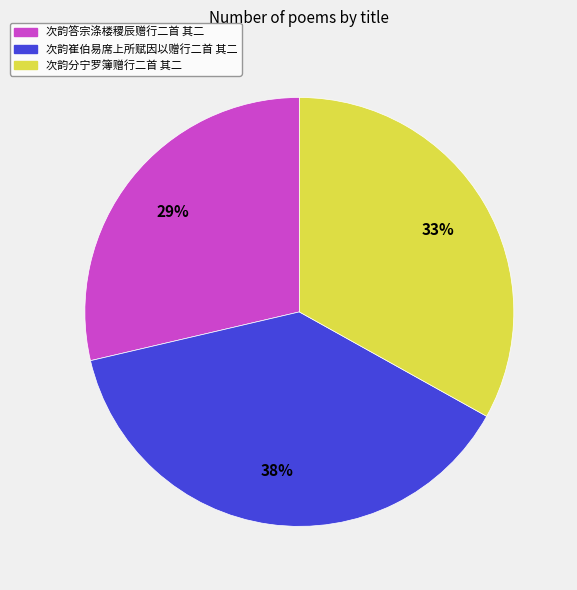

To the nearest percent, what portion does 次韵答宗涤楼稷辰赠行二首 其二 represent?

29%